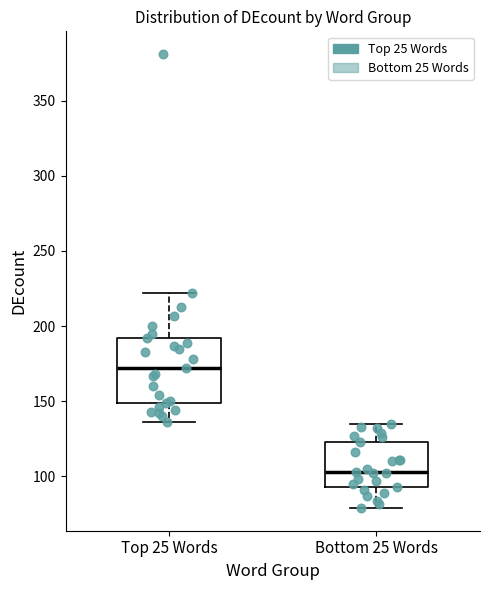

Reading left to right, transcribe this box plot: for each box, give where its median line is, the range the box spans, and where its two whiskers end, as read against the y-axis. The values are not printed on the chart, so give them approximately, as read against the axis.

Top 25 Words: median 170, box 150 to 190, whiskers 135 to 220
Bottom 25 Words: median 105, box 95 to 125, whiskers 80 to 135